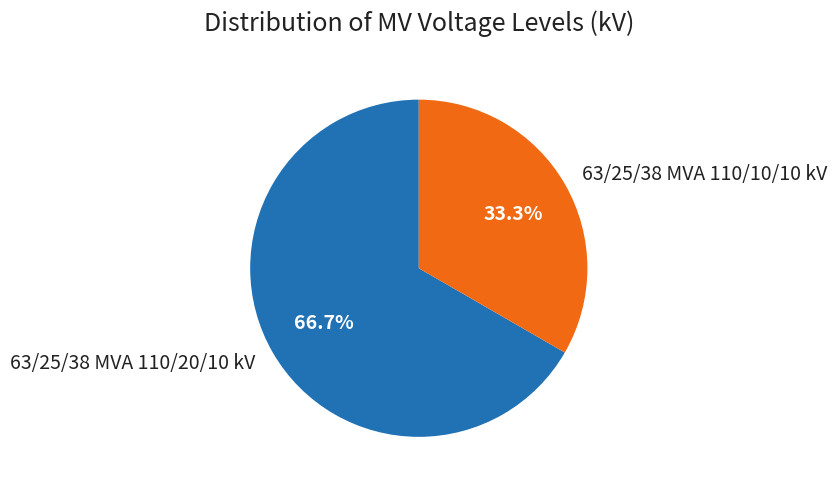

True or false: 63/25/38 MVA 110/20/10 kV accounts for 67% of the total.

True